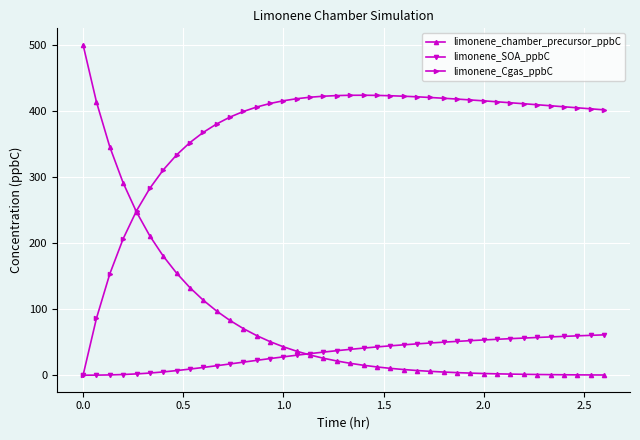

List the series in order of their peak value, lowest first.

limonene_SOA_ppbC, limonene_Cgas_ppbC, limonene_chamber_precursor_ppbC